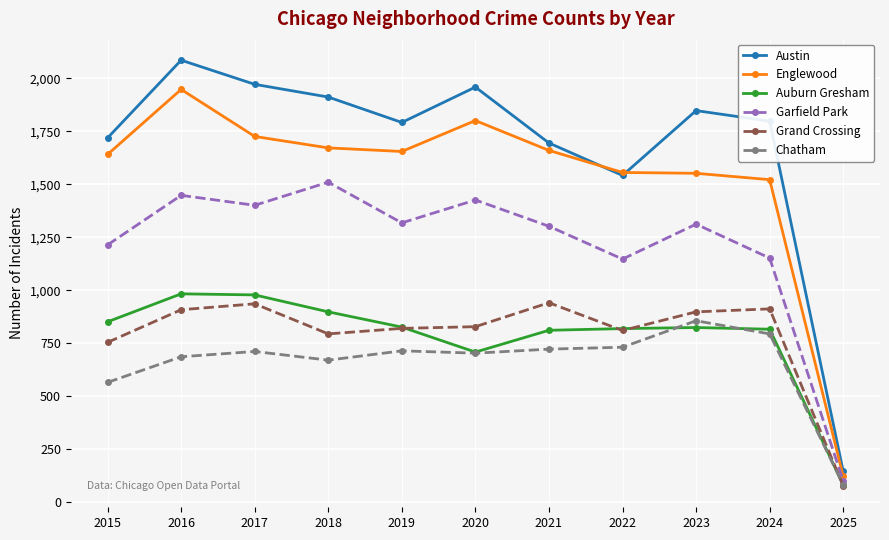

True or false: Garfield Park and Grand Crossing intersect in this chart.

False